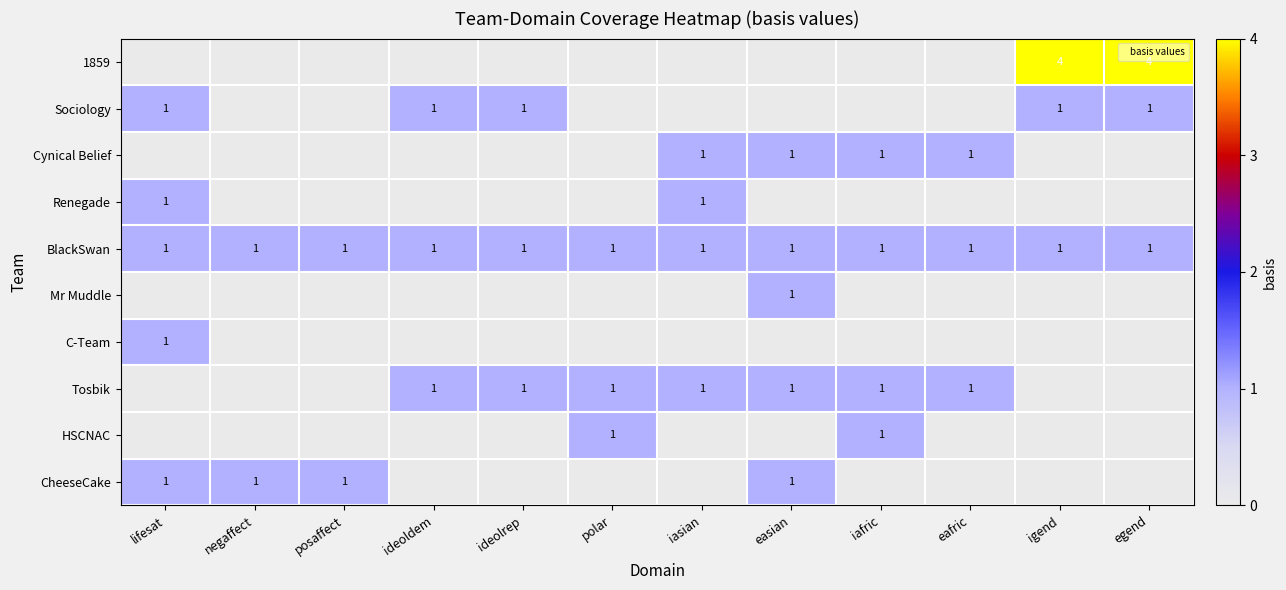

True or false: BlackSwan has a value of 0 at iafric.

False